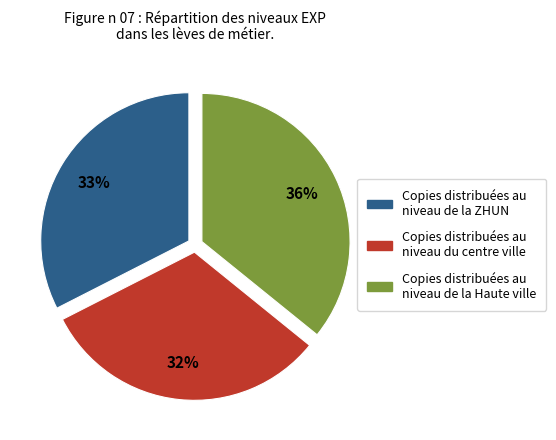

What percentage is the Copies distribuées au niveau du centre ville slice, to the nearest percent?

32%